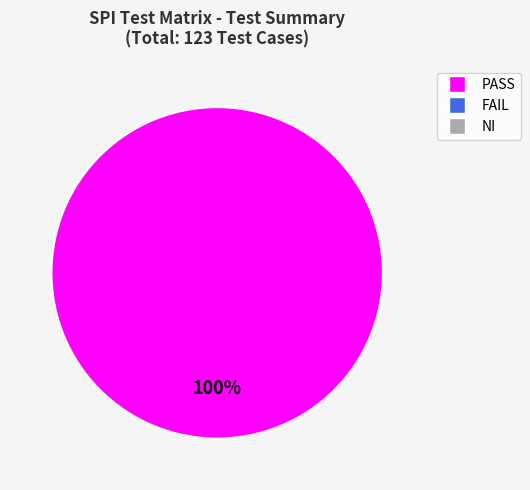

Is there a majority slice in this chart?

Yes